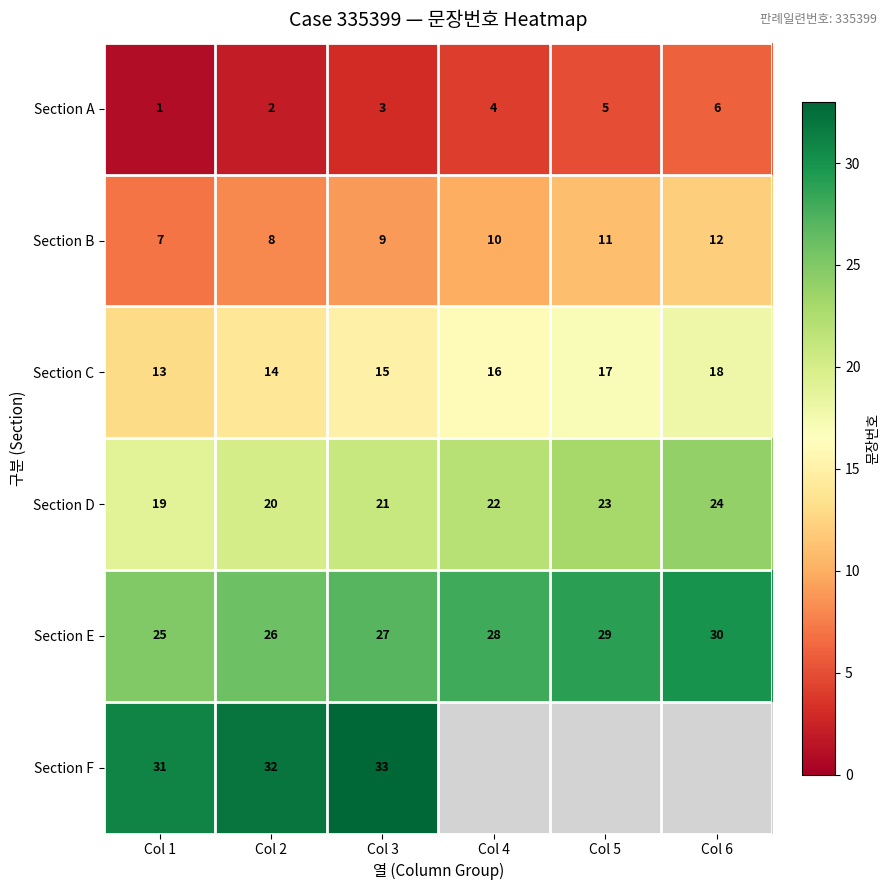

At how many categories does at least one series exceed 12?

6